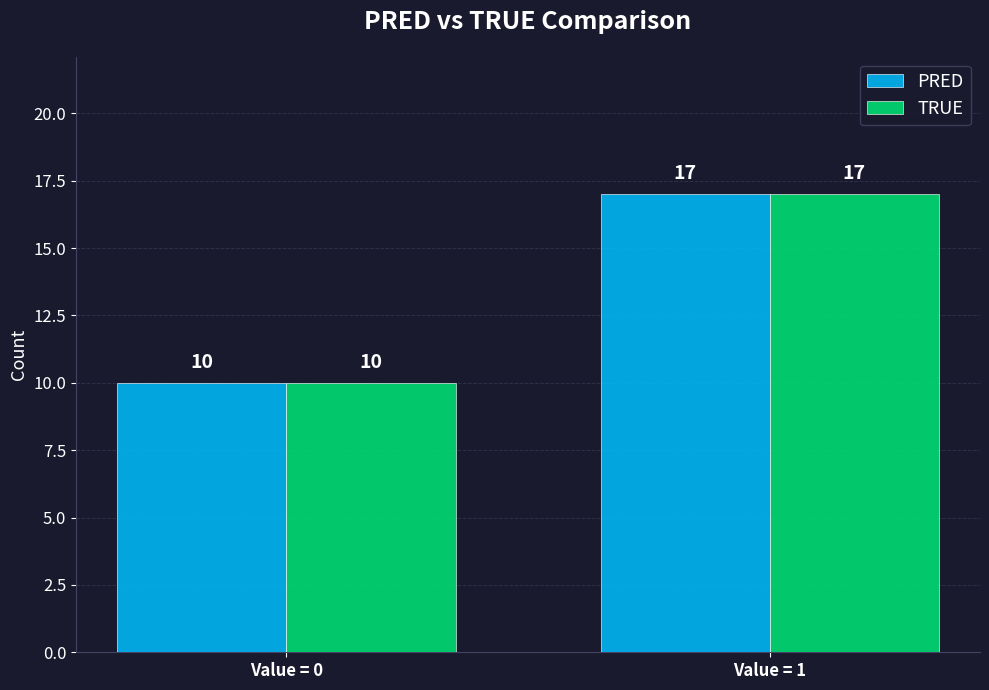

Read the PRED value at Value = 1.

17